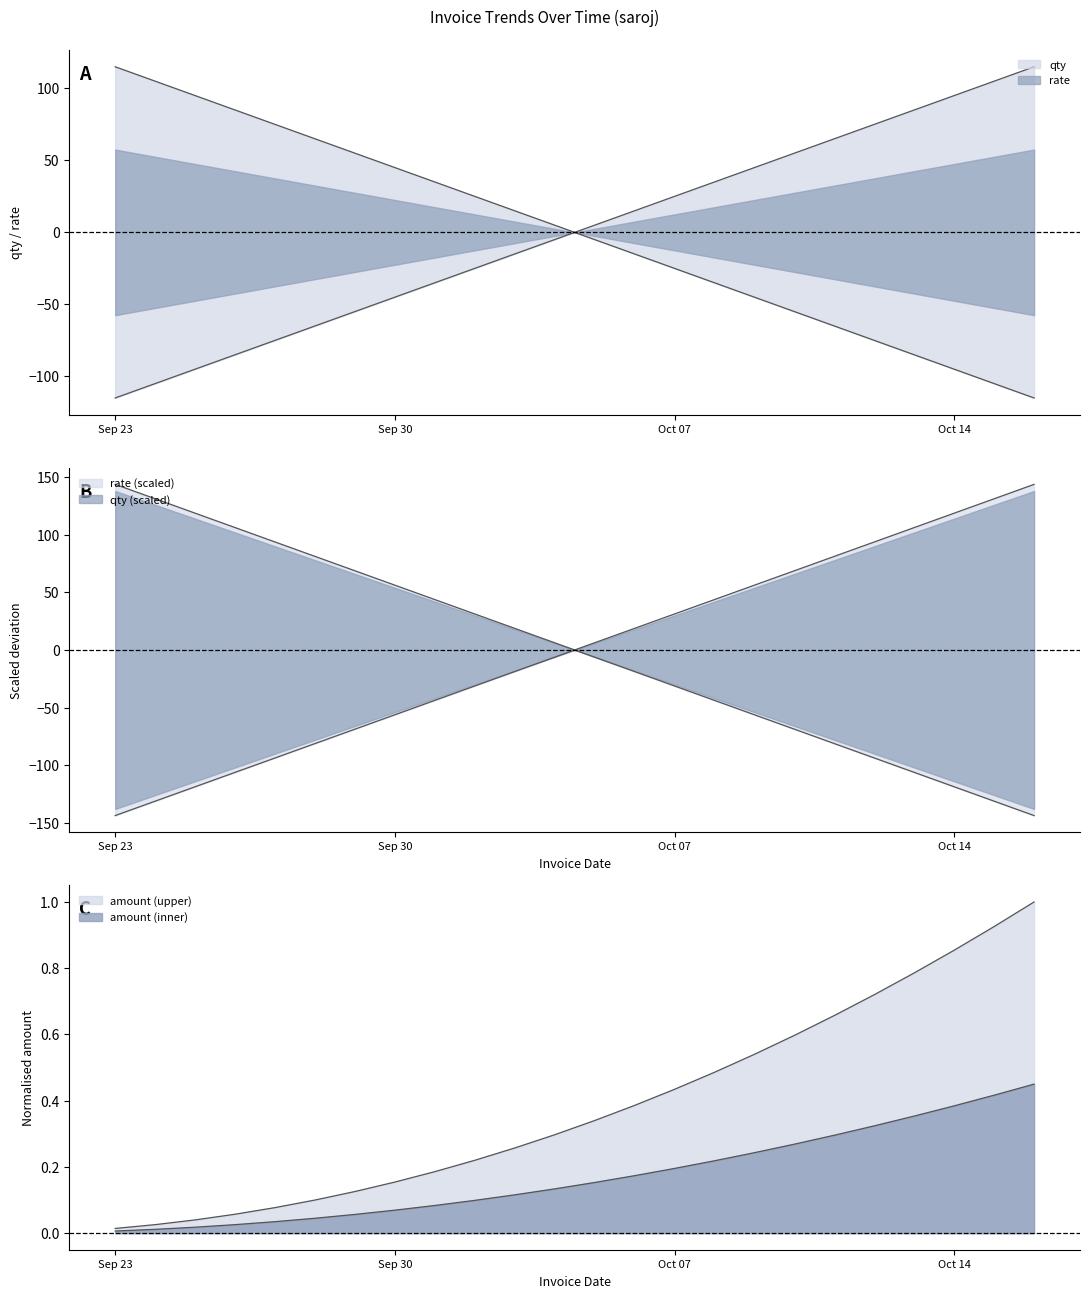

Reading left to right, list all the values displayed in this chart.

qty: -115.0	-105.0	-95.0	-85.0	-75.0	-65.0	-55.0	-45.0	-35.0	-25.0	-15.0	-5.0	5.0	15.0	25.0	35.0	45.0	55.0	65.0	75.0	85.0	95.0	105.0	115.0
rate: 115.0	105.0	95.0	85.0	75.0	65.0	55.0	45.0	35.0	25.0	15.0	5.0	-5.0	-15.0	-25.0	-35.0	-45.0	-55.0	-65.0	-75.0	-85.0	-95.0	-105.0	-115.0
amount: 0.0	0.0	0.0	0.1	0.1	0.1	0.1	0.2	0.2	0.2	0.3	0.3	0.3	0.4	0.4	0.5	0.5	0.6	0.7	0.7	0.8	0.9	0.9	1.0